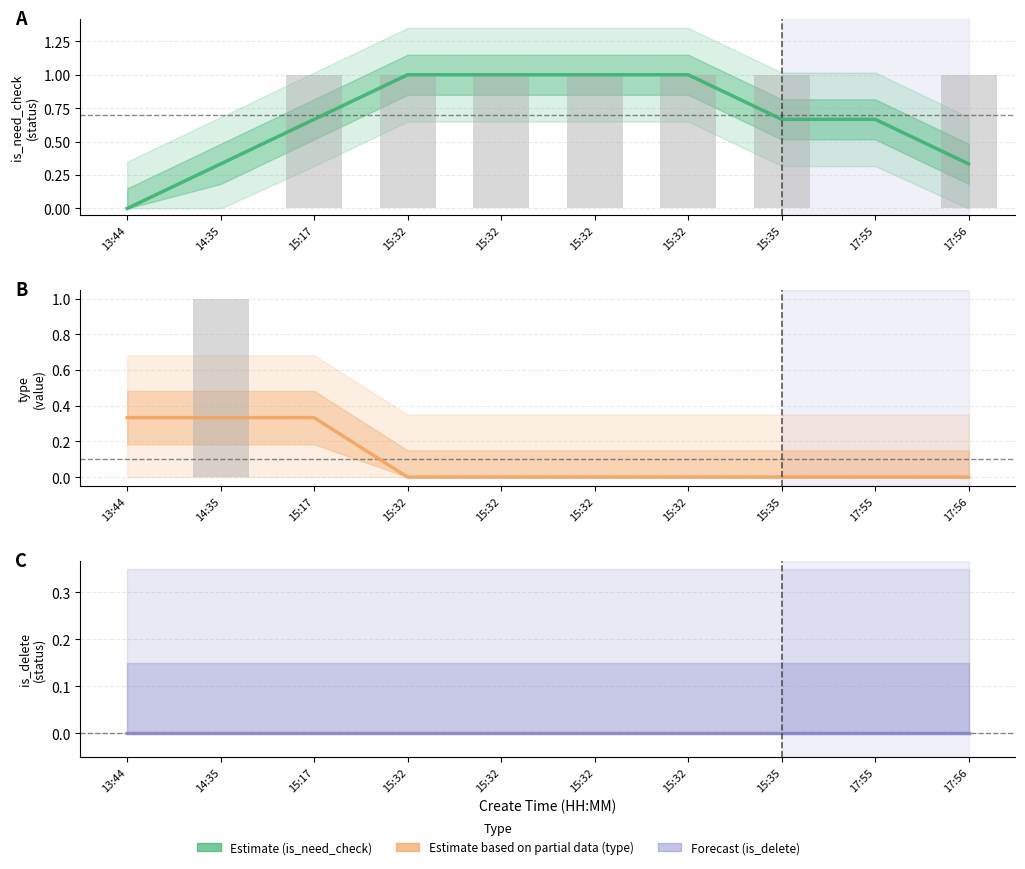

List the series in order of their peak value, lowest first.

is_delete, type, is_need_check